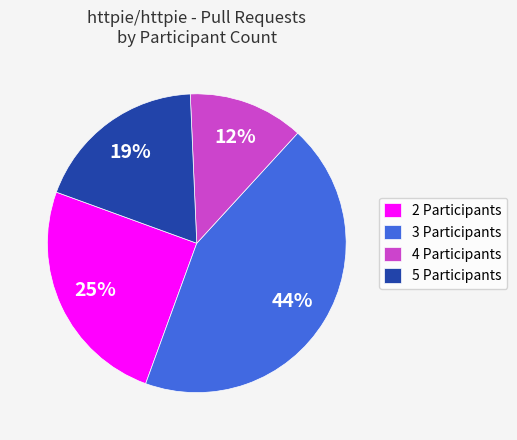

To the nearest percent, what portion does 5 Participants represent?

19%